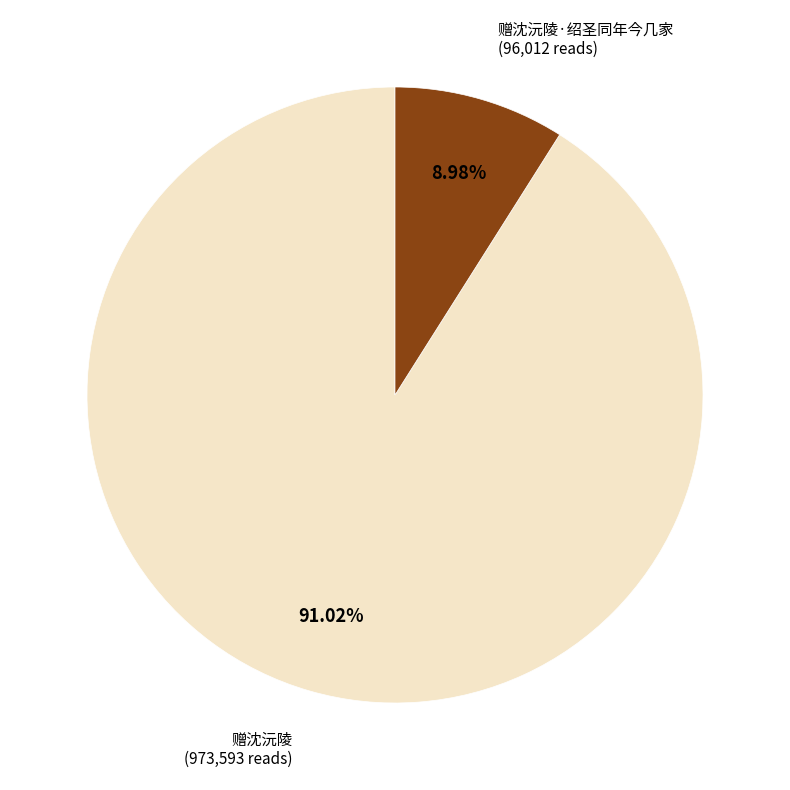

What portion of the pie excludes 赠沈沅陵·绍圣同年今几家?

91.0%